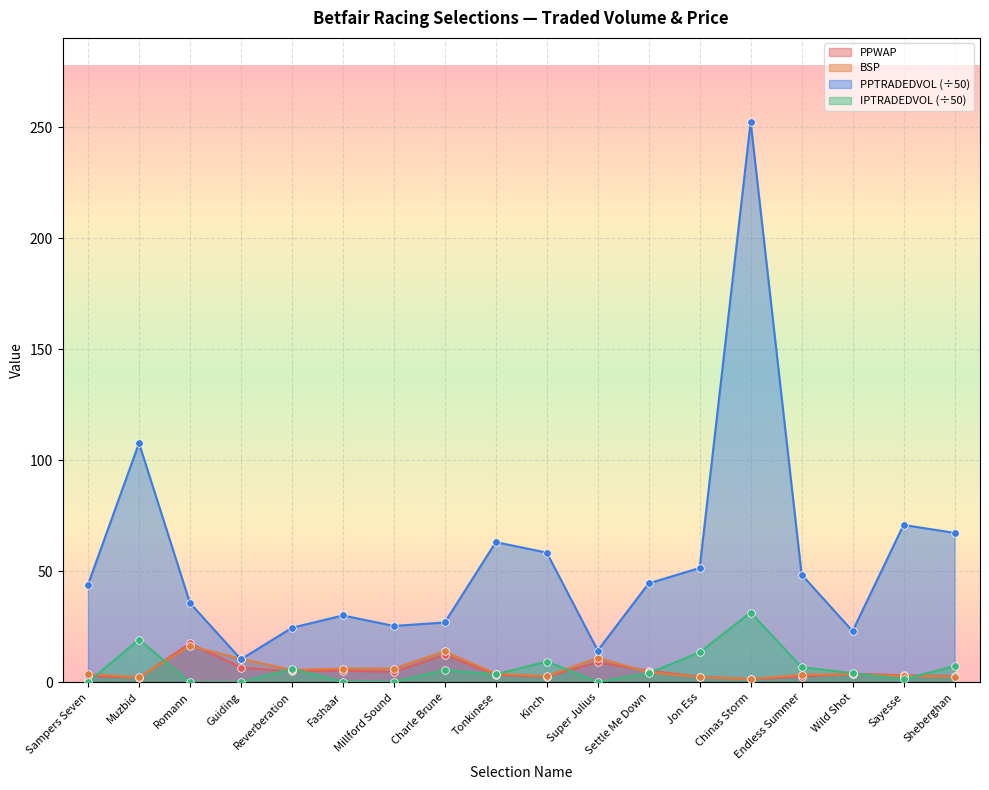

What is the total value across all series at Jon Ess?

70.0